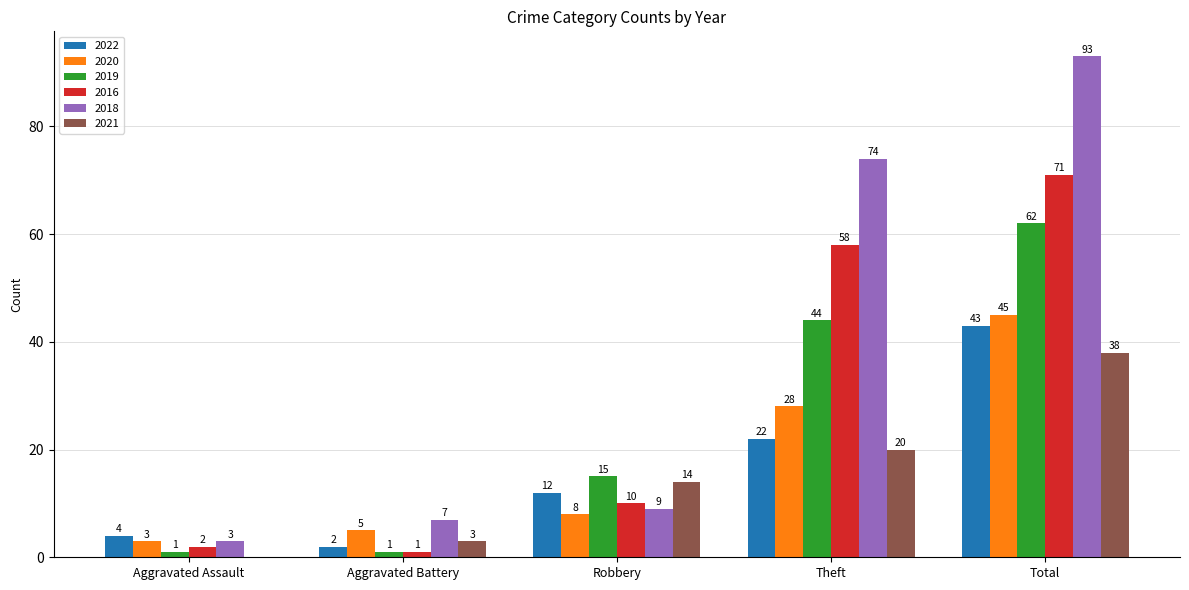

What is the sum of the 2022 values at Robbery and Aggravated Assault?

16